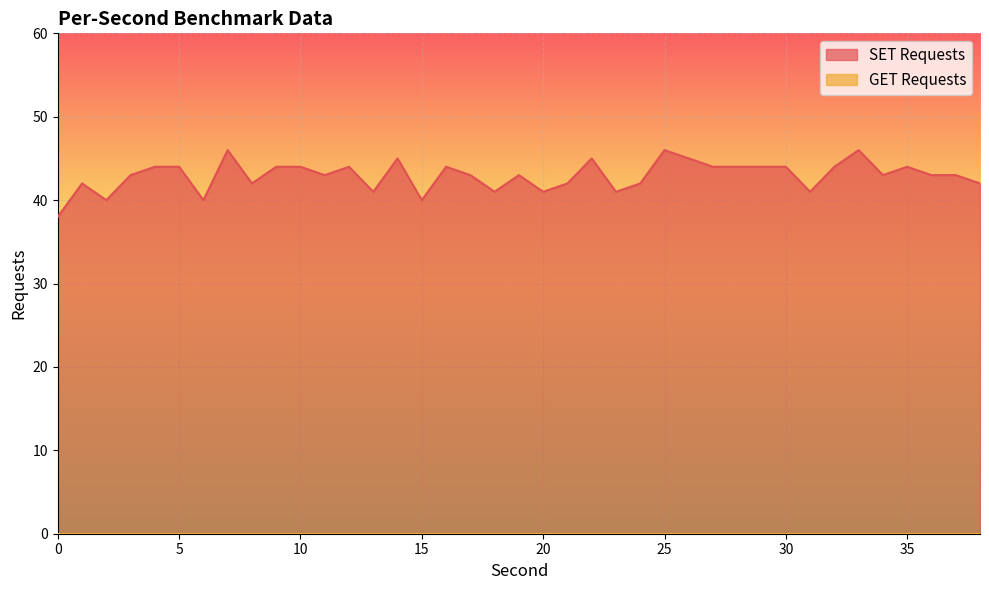

List the labels in order of value, largest first.

7, 25, 33, 14, 22, 26, 4, 5, 9, 10, 12, 16, 27, 28, 29, 30, 32, 35, 3, 11, 17, 19, 34, 36, 37, 1, 8, 21, 24, 38, 13, 18, 20, 23, 31, 2, 6, 15, 0